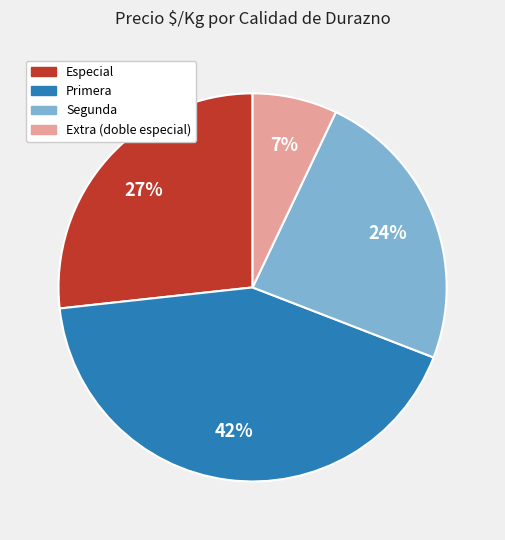

To the nearest percent, what percentage of the pie is Especial?

27%